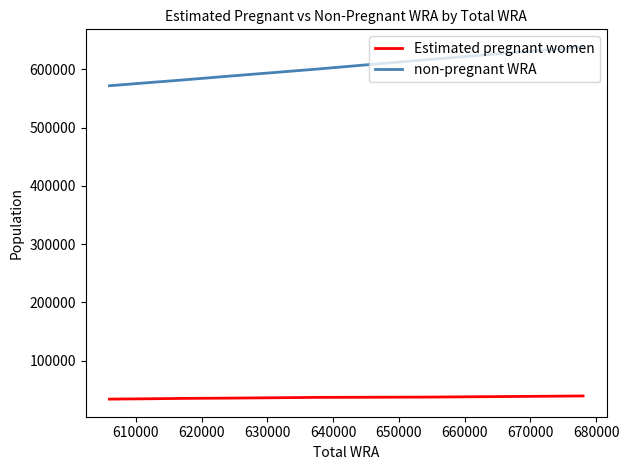

Rank the series by their average value, from highest to lowest.

non-pregnant WRA, Estimated pregnant women